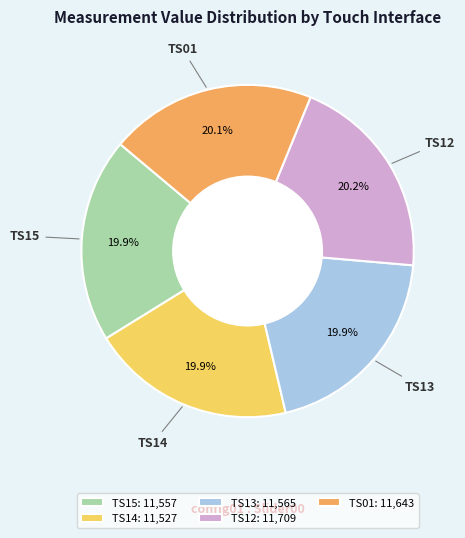

True or false: TS13 accounts for 20% of the total.

True